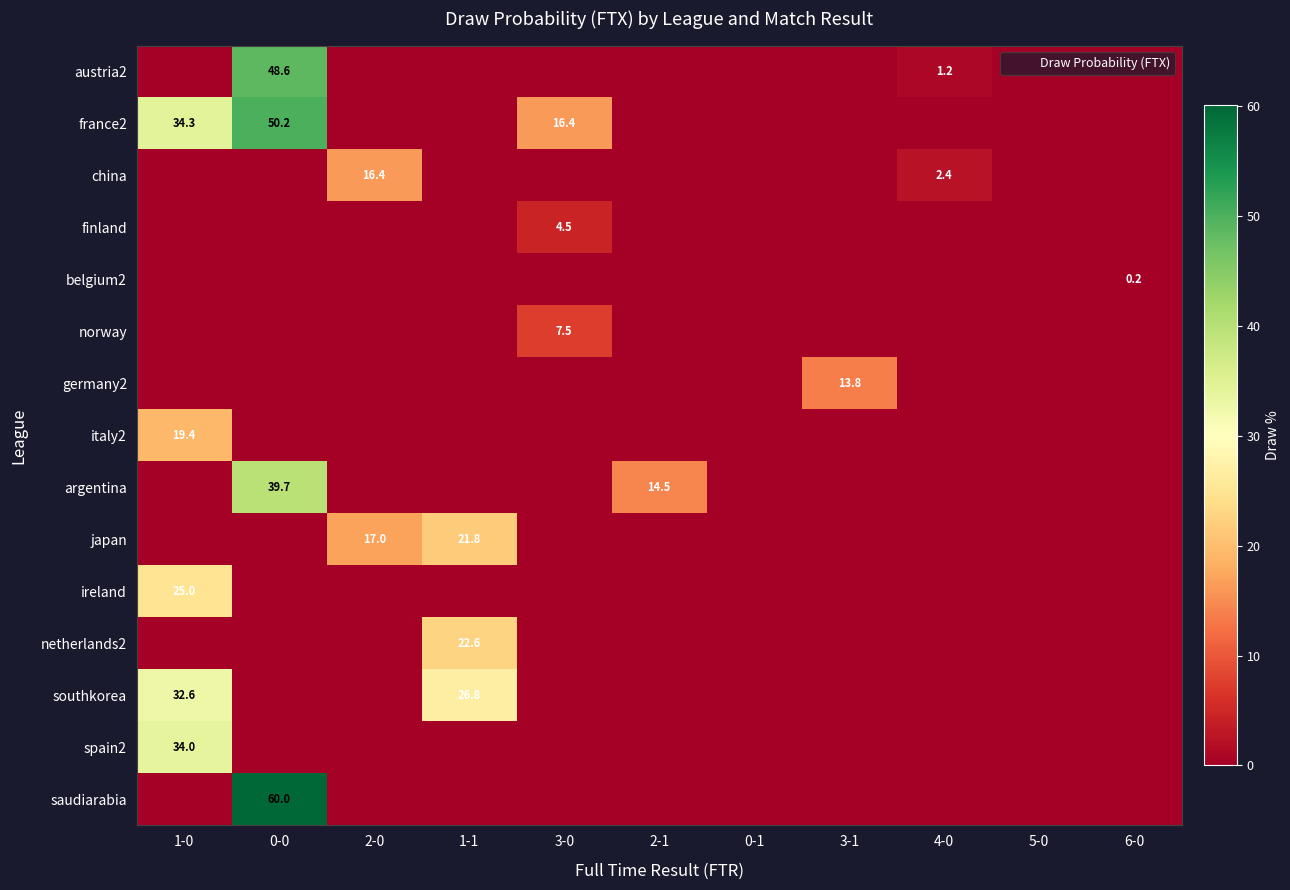

Which series has the largest total across all categories?

france2